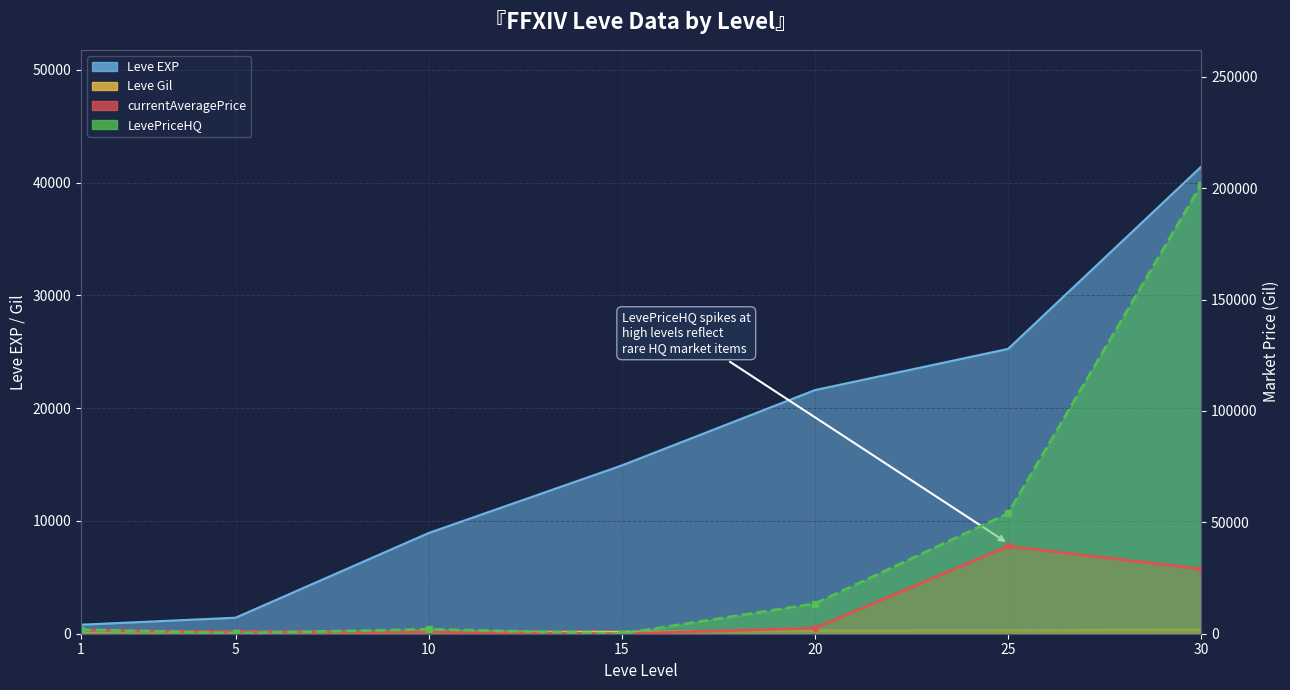

How many values in LevePriceHQ_line are above zero?

6